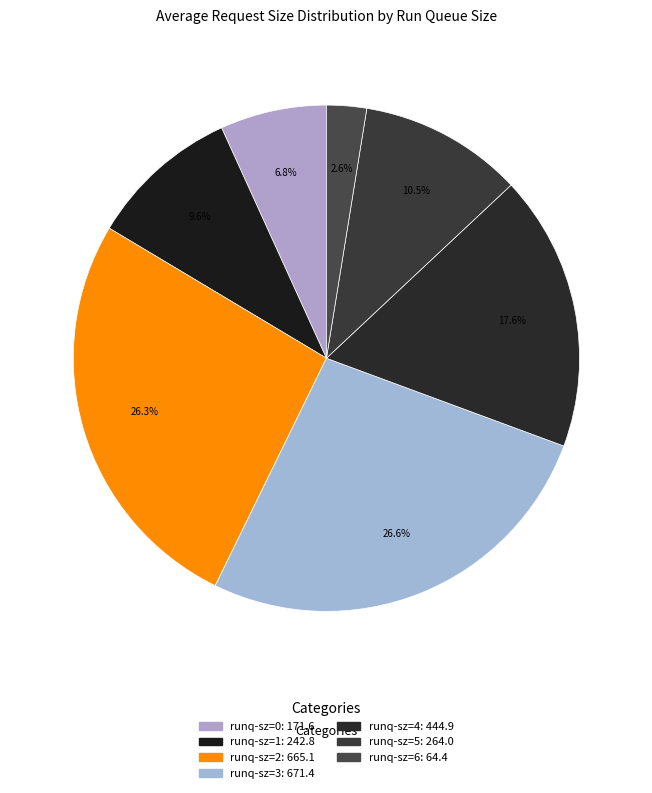

To the nearest percent, what is the average slice percentage?

14%